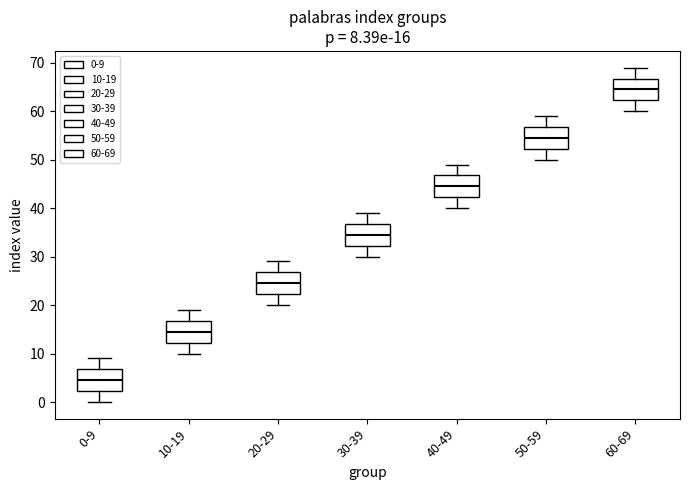

Which box's median line is the lowest?

0-9